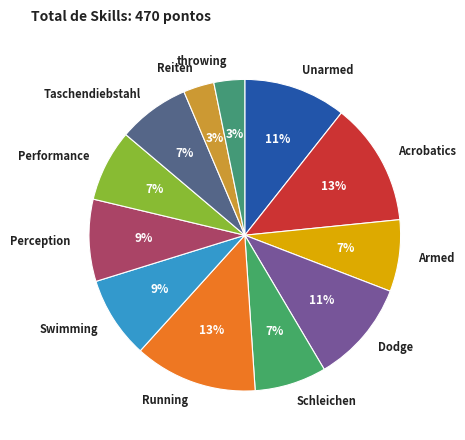

What is the ratio of the value at Swimming to the value at Perception?

1.0